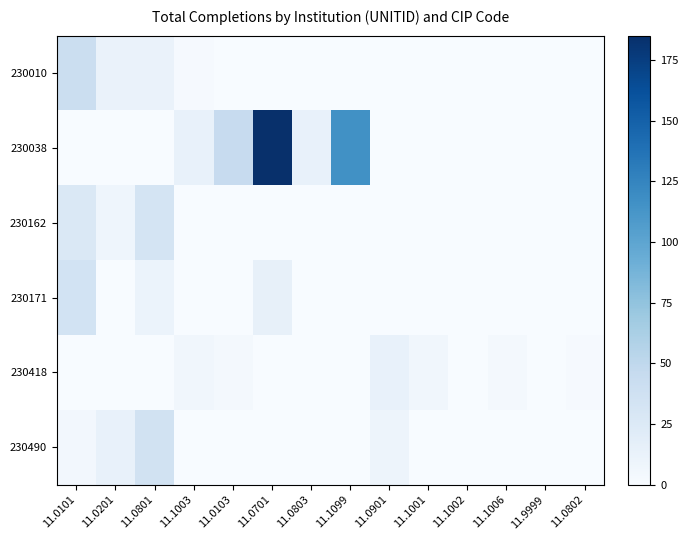

At which category does the chart reach its minimum across all series?

11.0103